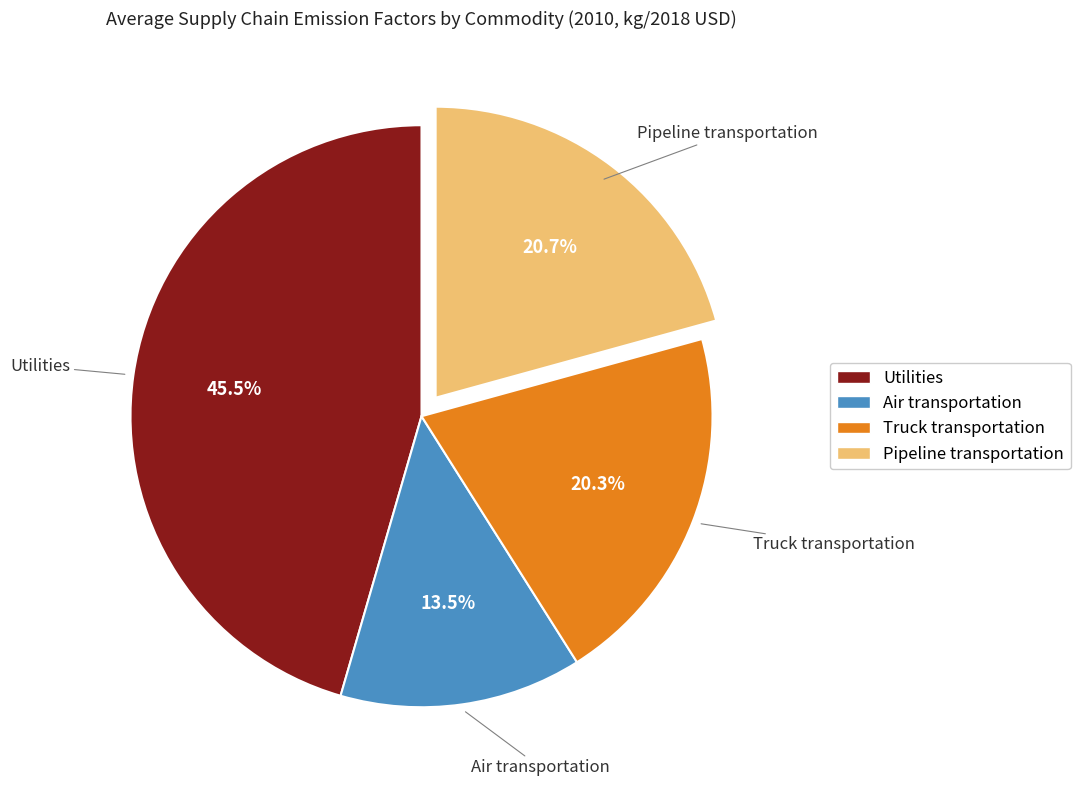

To the nearest percent, what is the difference between the Pipeline transportation and Air transportation slice percentages?

7%